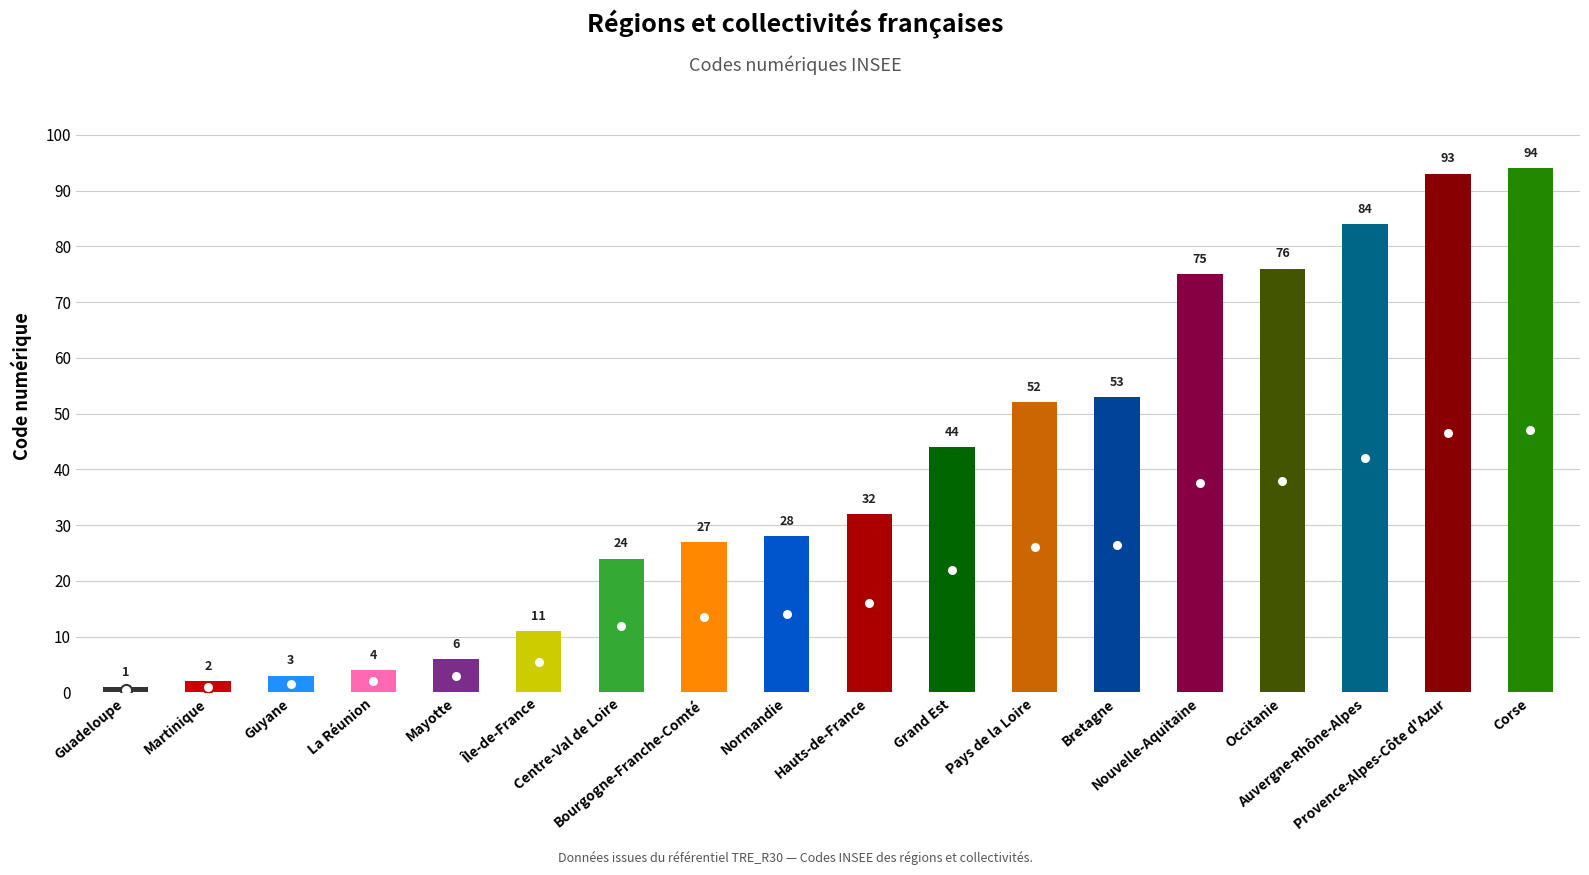

What is the change in value from Centre-Val de Loire to Normandie?

+4